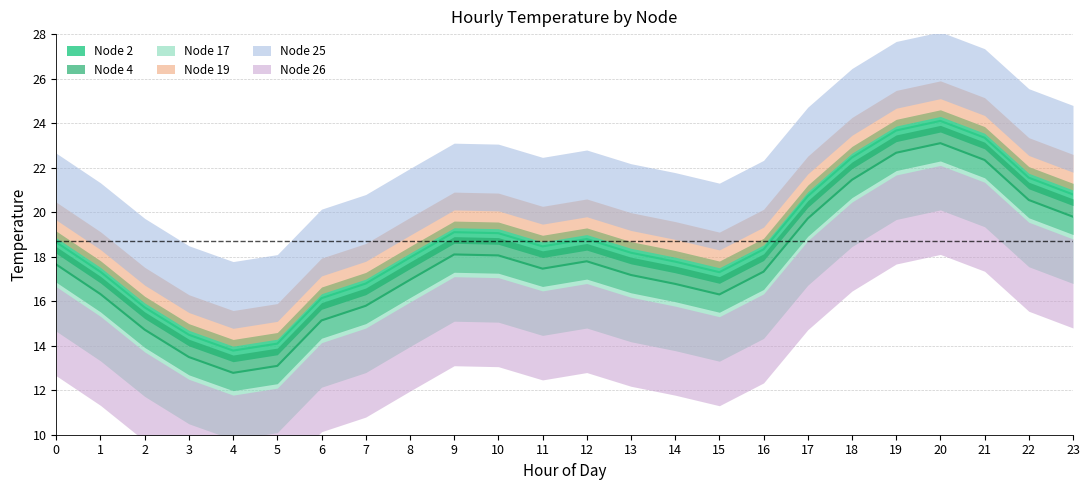

What value does the Node 25 series have at 4?

13.8